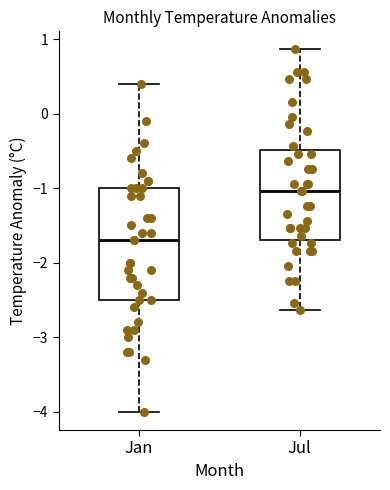

Which box has the lowest median line?

Jan